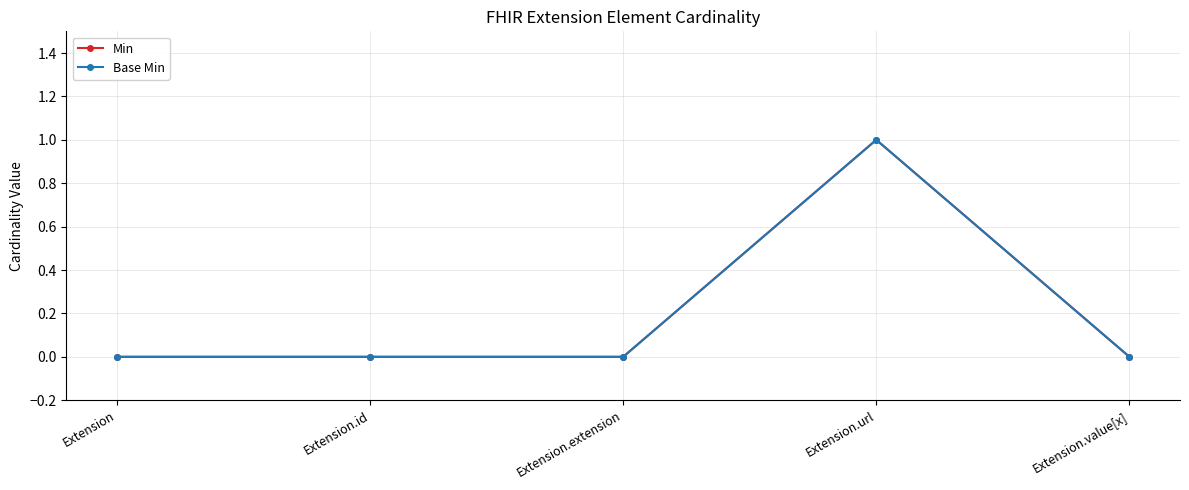

List the labels in order of Min value, largest first.

Extension.url, Extension, Extension.id, Extension.extension, Extension.value[x]